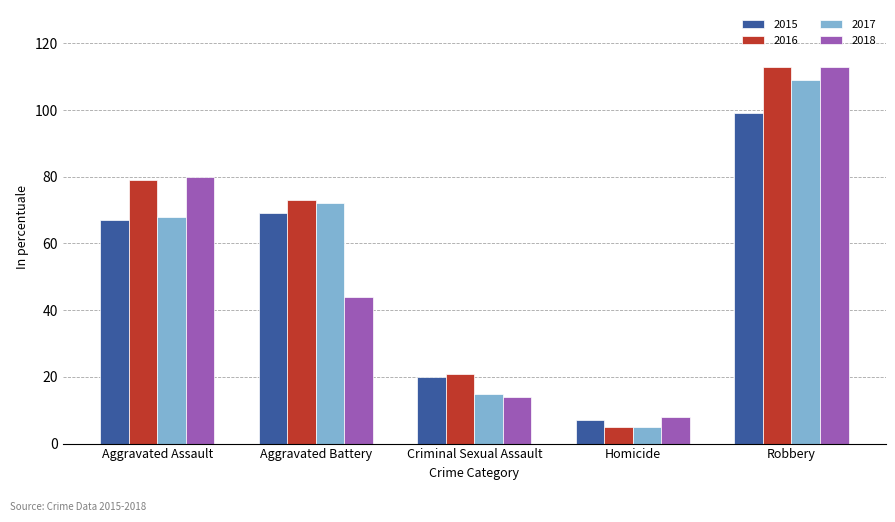

Does the chart contain stacked bars?

No